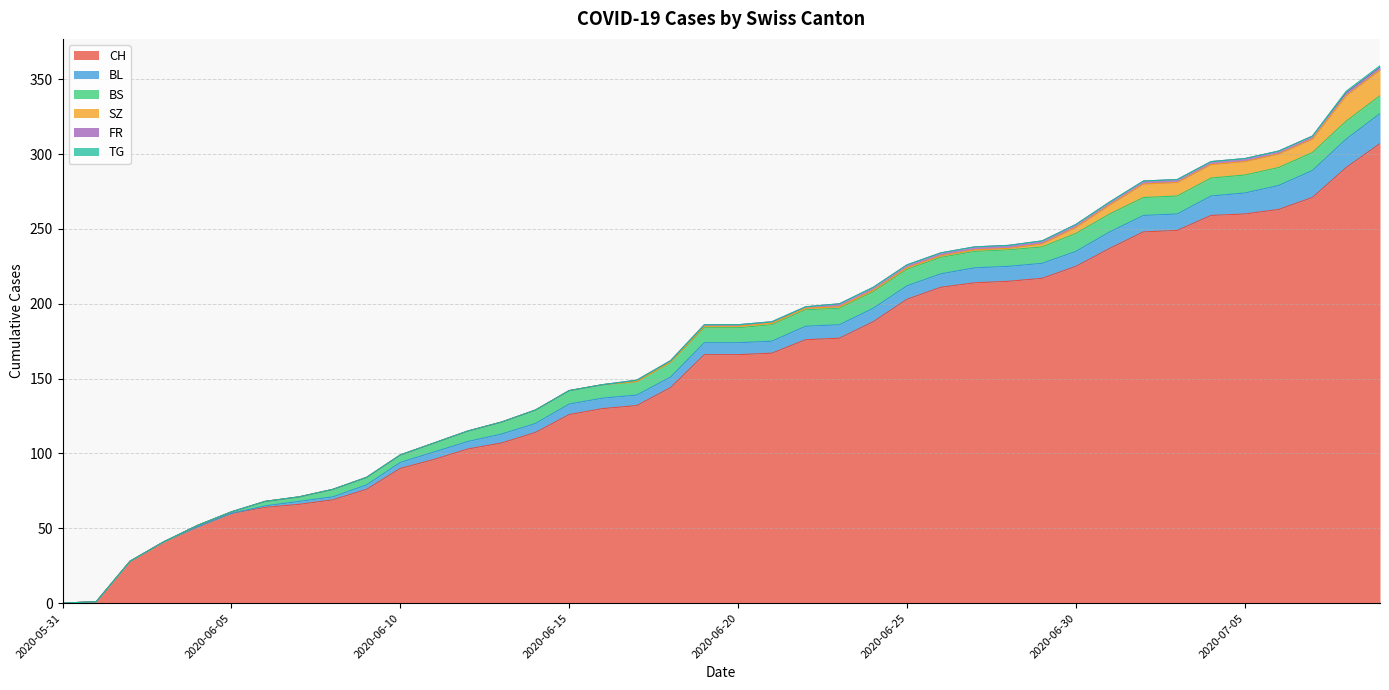

Between 2020-06-10 and 2020-06-14, which series saw the biggest shift?

CH